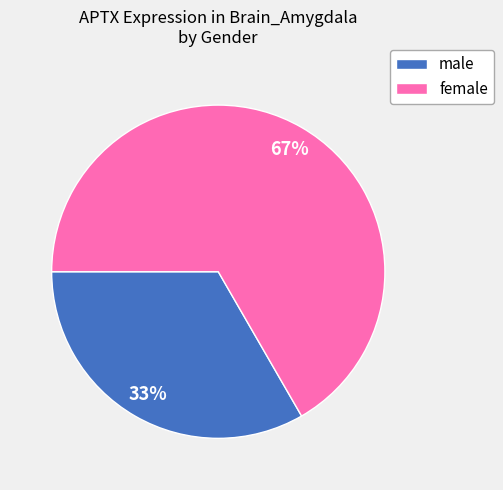

Does any single category account for the majority?

Yes